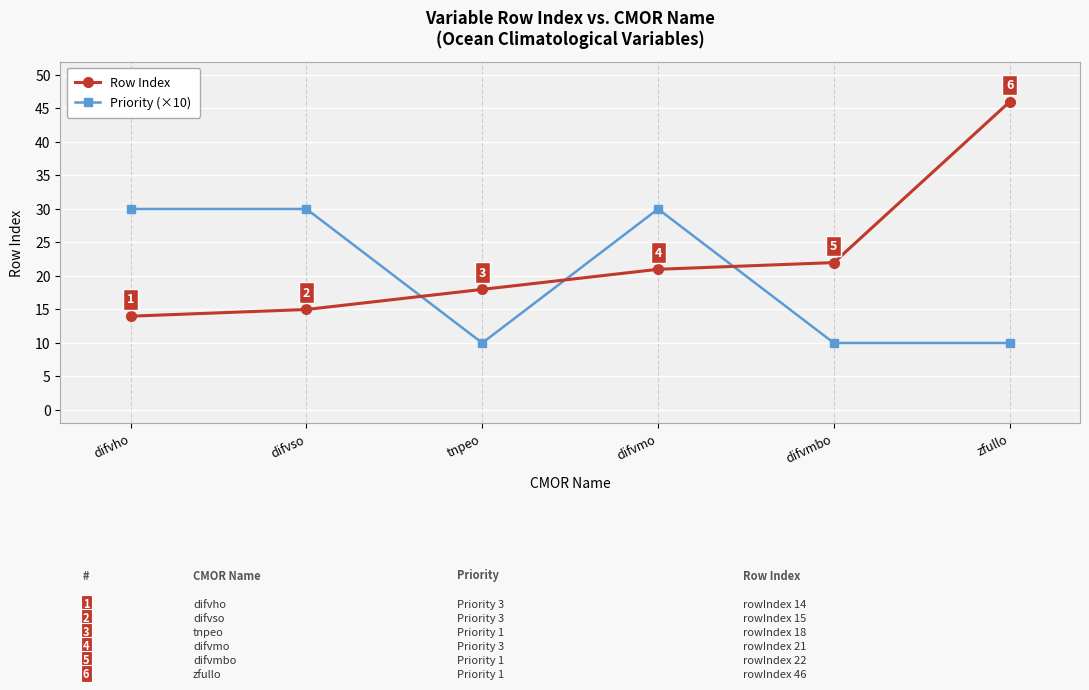

At difvso, list the series in order from smallest to largest.

Row Index, Priority (×10)